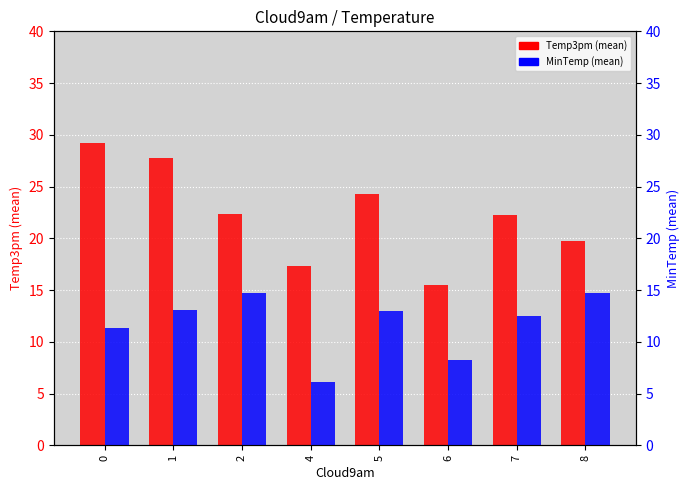

List the series in order of their peak value, highest first.

Temp3pm (mean), MinTemp (mean)